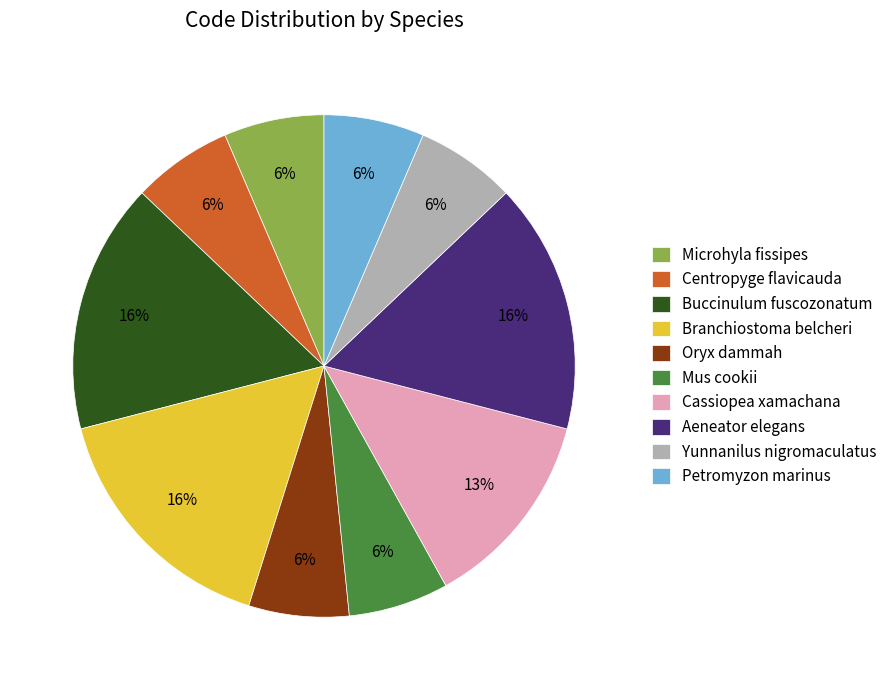

Combined, do Branchiostoma belcheri and Buccinulum fuscozonatum account for over 50%?

No